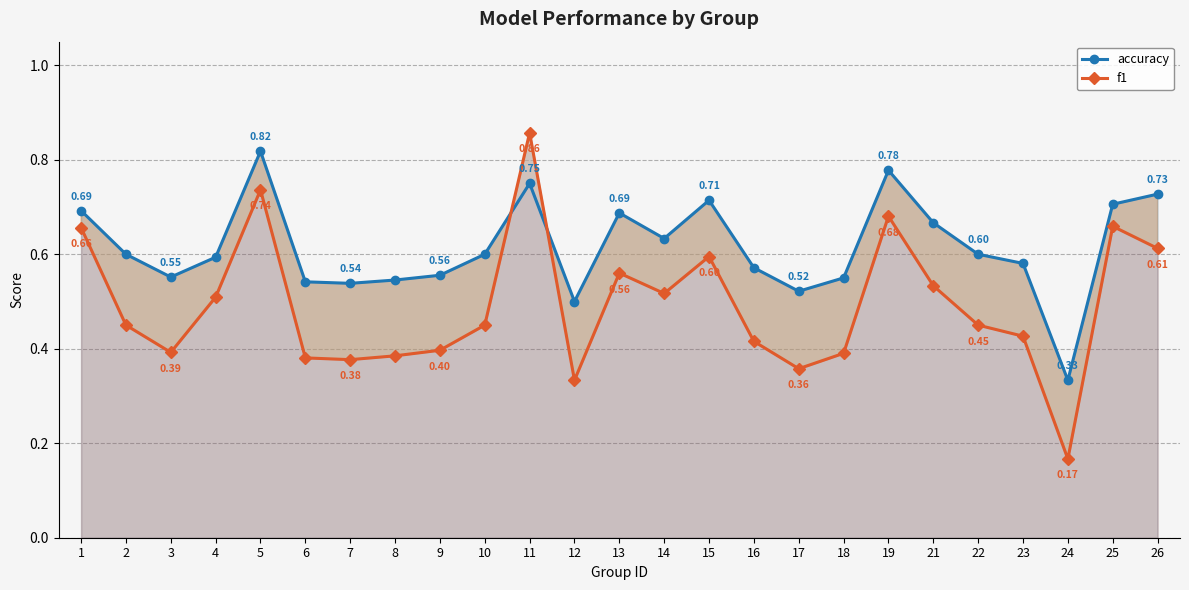

Which series ends up on top after the final intersection of f1 and accuracy?

accuracy